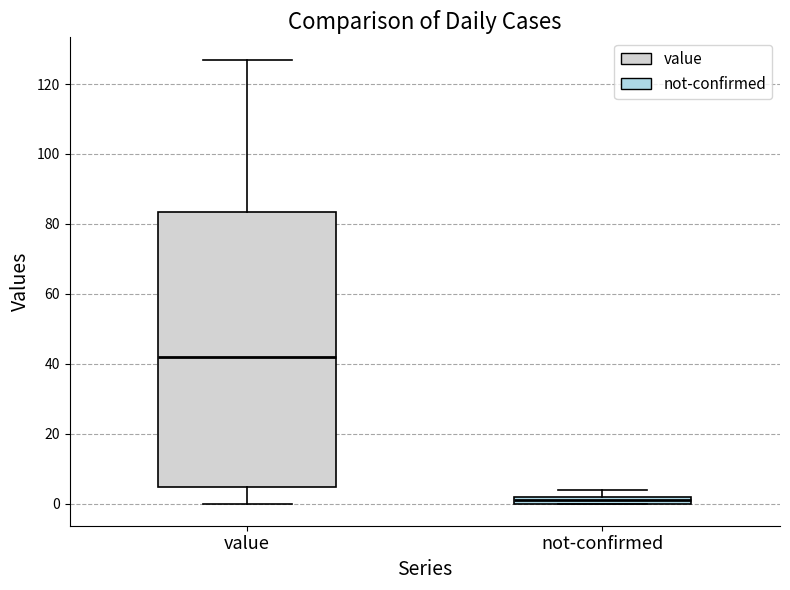

Which box's median line is the lowest?

not-confirmed